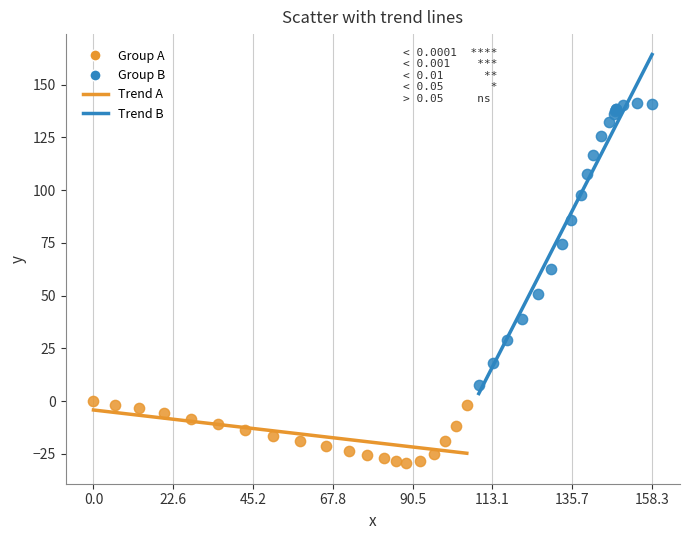

Which series contains the highest Y value?

Group B